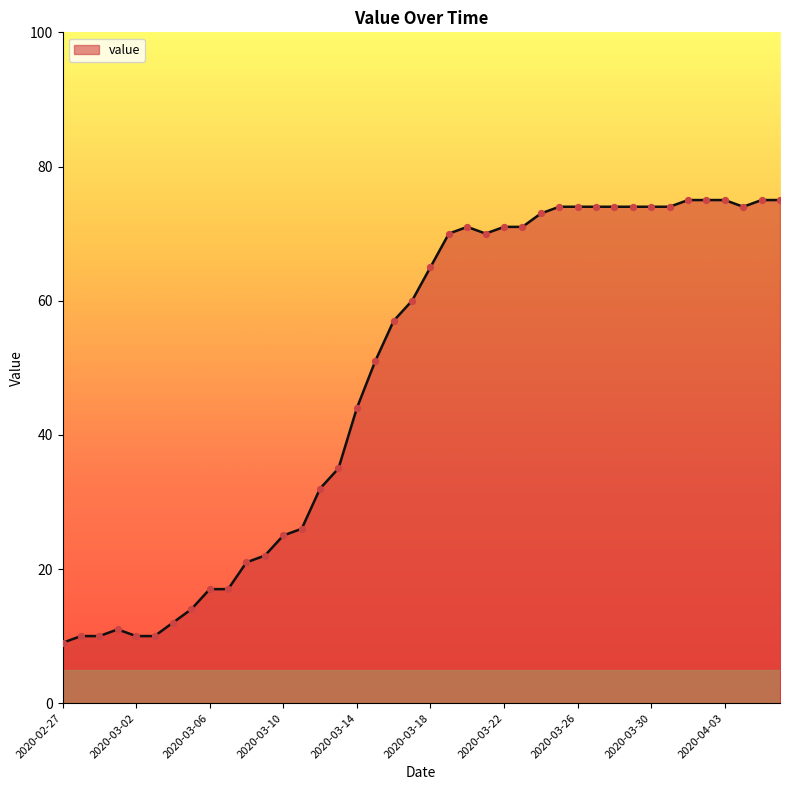

What is the difference between the maximum and minimum values?

66